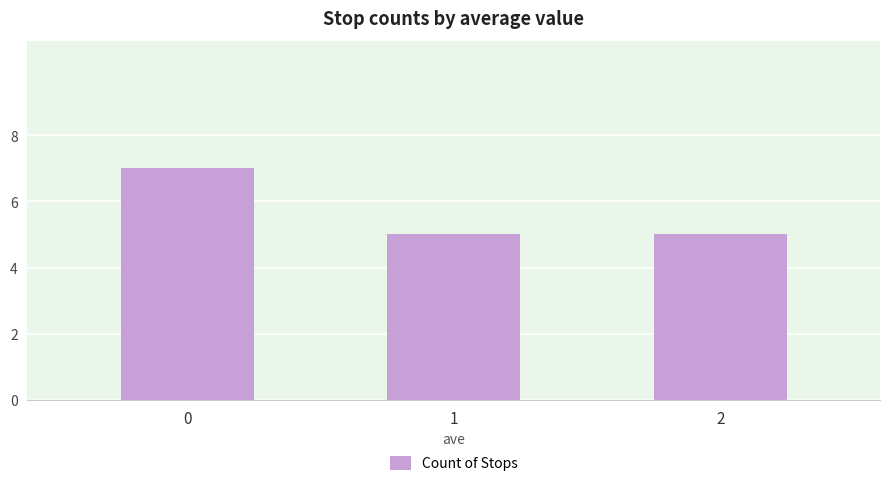

Does the chart contain stacked bars?

No